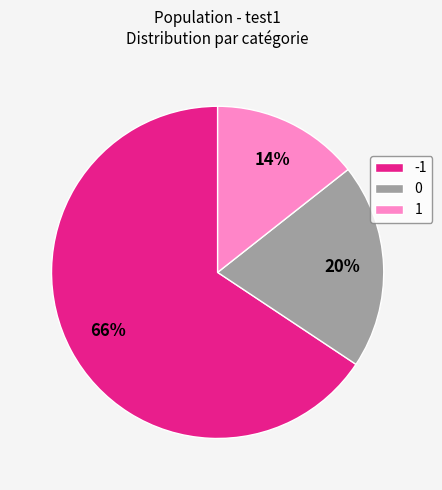

What percentage is the 1 slice, to the nearest percent?

14%